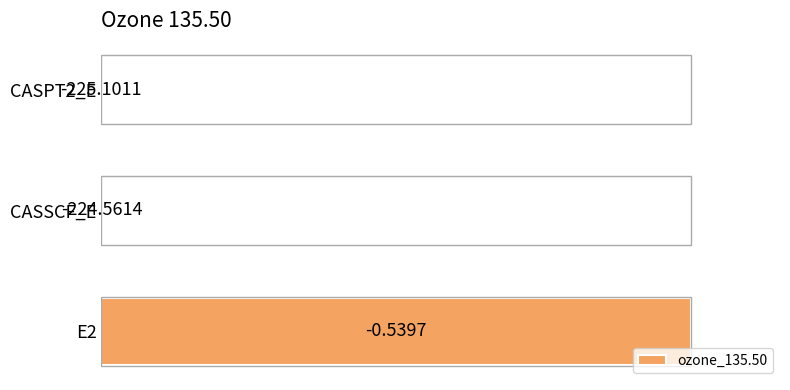

Are the bars horizontal?

Yes